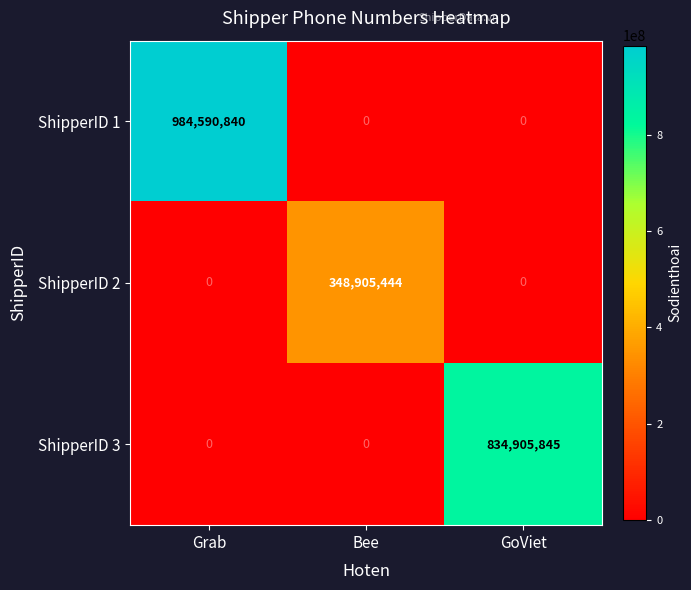

What is the difference between the highest and lowest values at Bee?

348905444